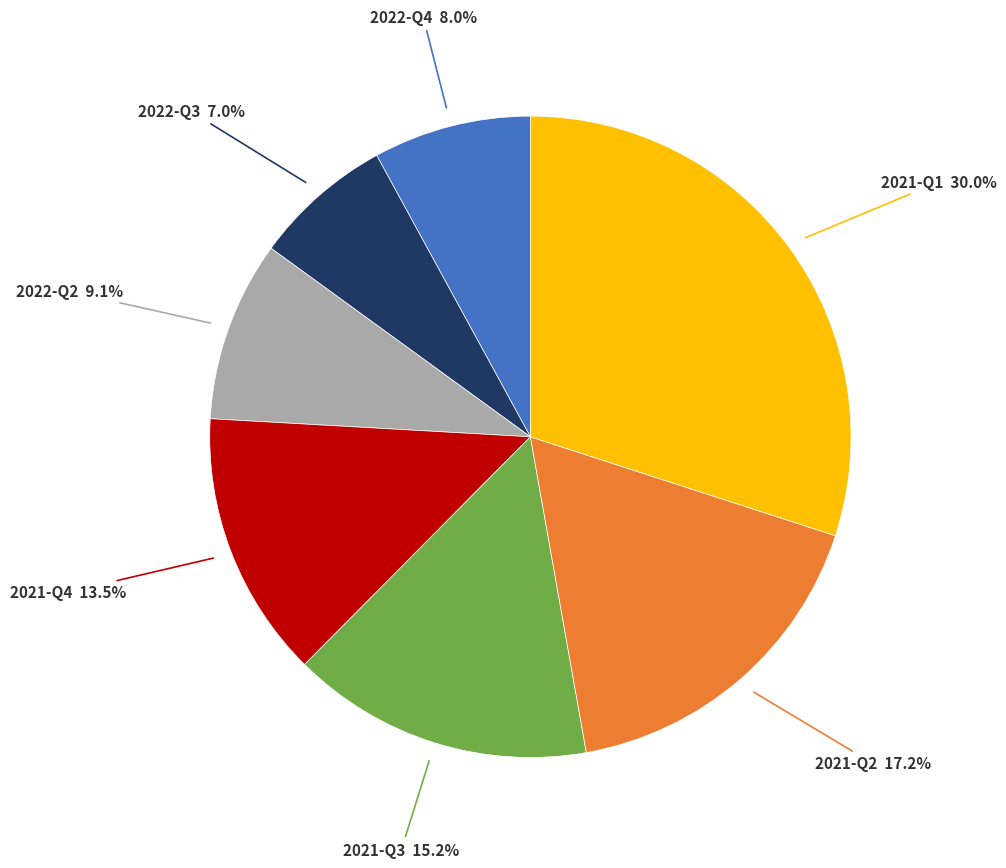

Is there any slice that represents more than half of the pie?

No